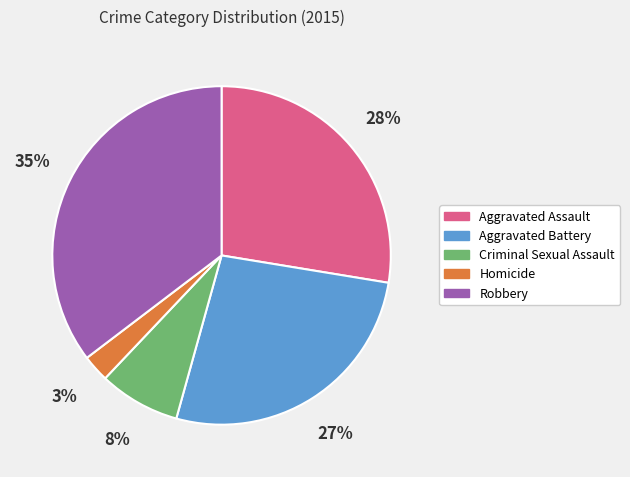

To the nearest percent, what is the average slice percentage?

20%